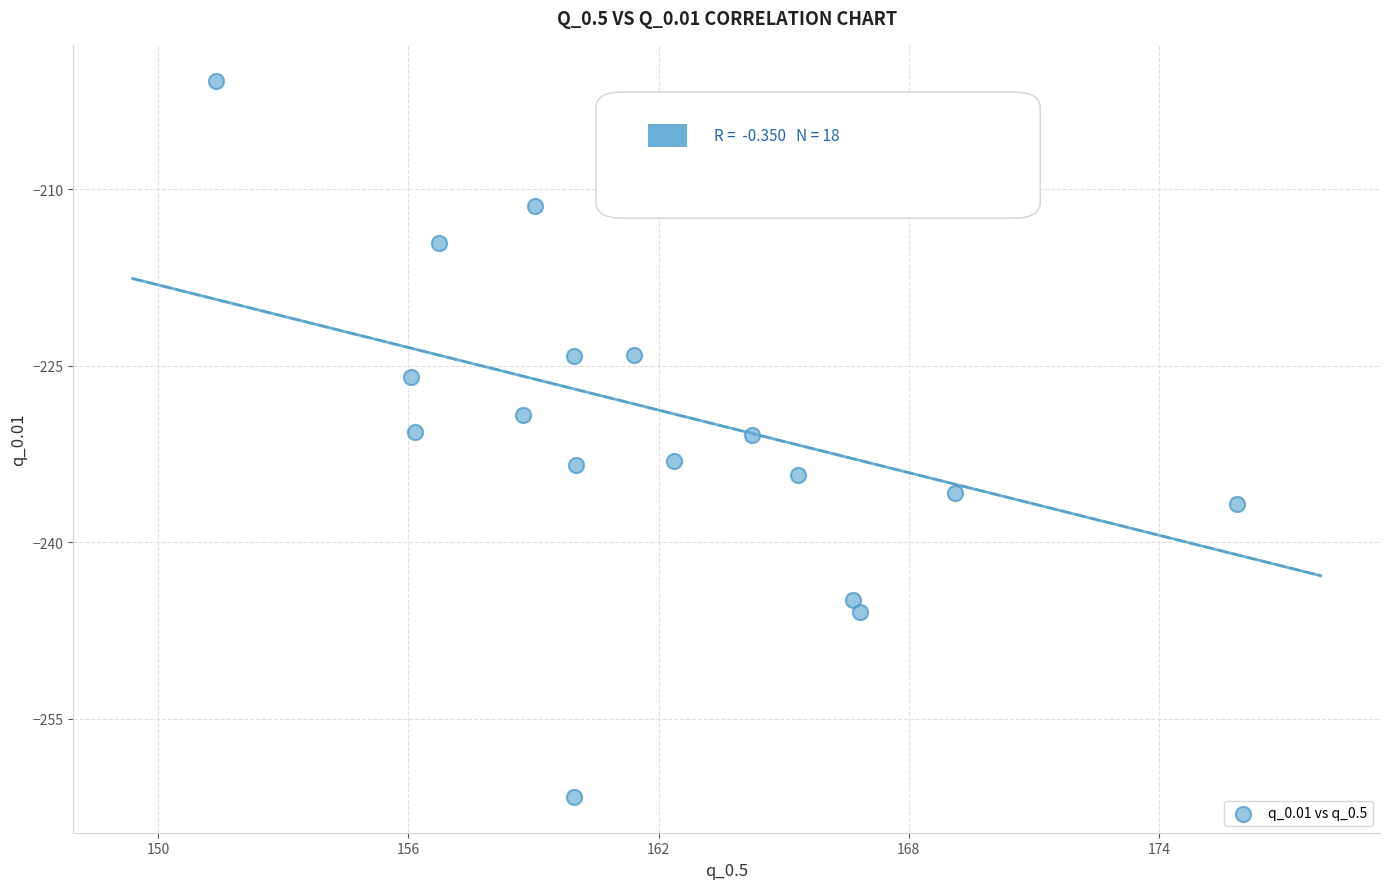

What is the range of X values (max minus min)?

24.5